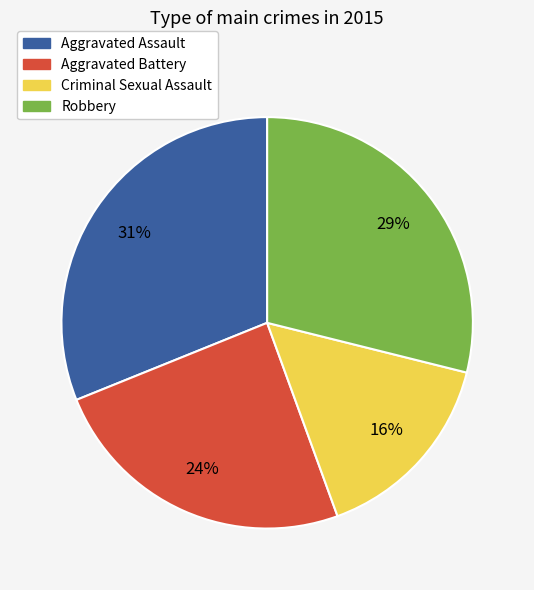

Rank the categories by value from lowest to highest.

Criminal Sexual Assault, Aggravated Battery, Robbery, Aggravated Assault